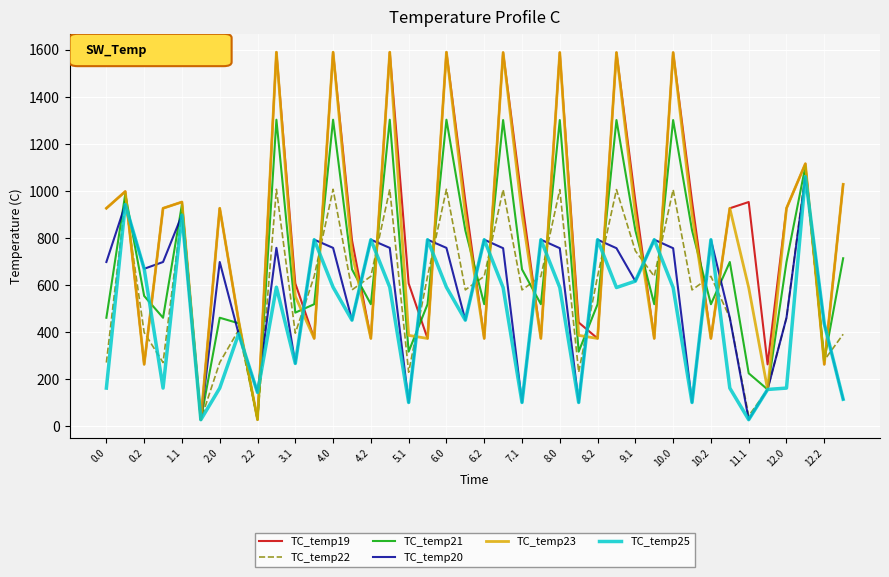

What is the greatest value displayed?

1589.1